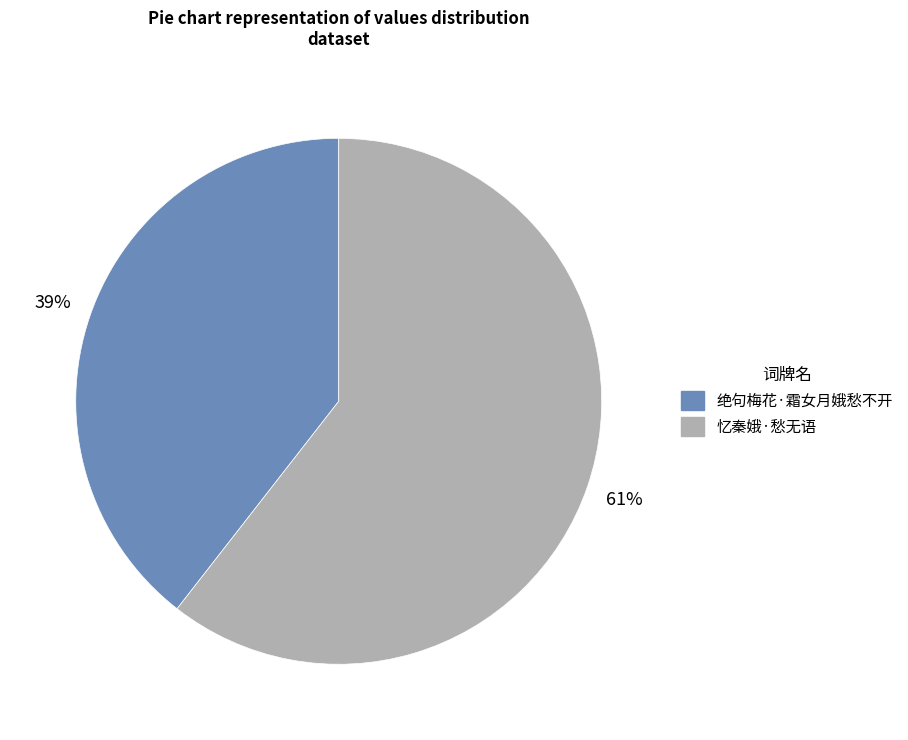

Which slice is the smallest?

绝句梅花·霜女月娥愁不开